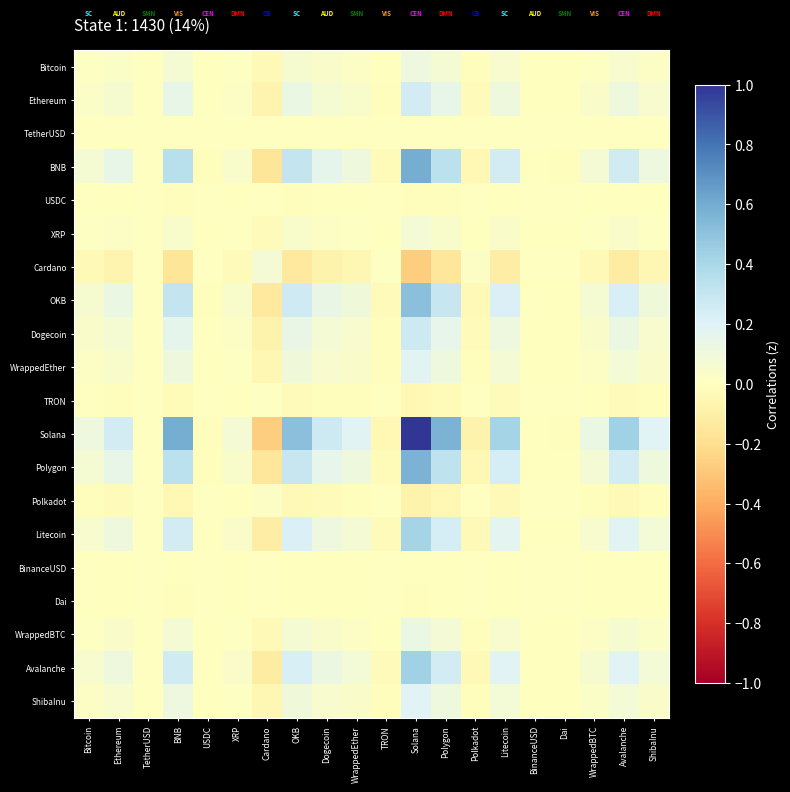

At how many categories does at least one series exceed 0?

19